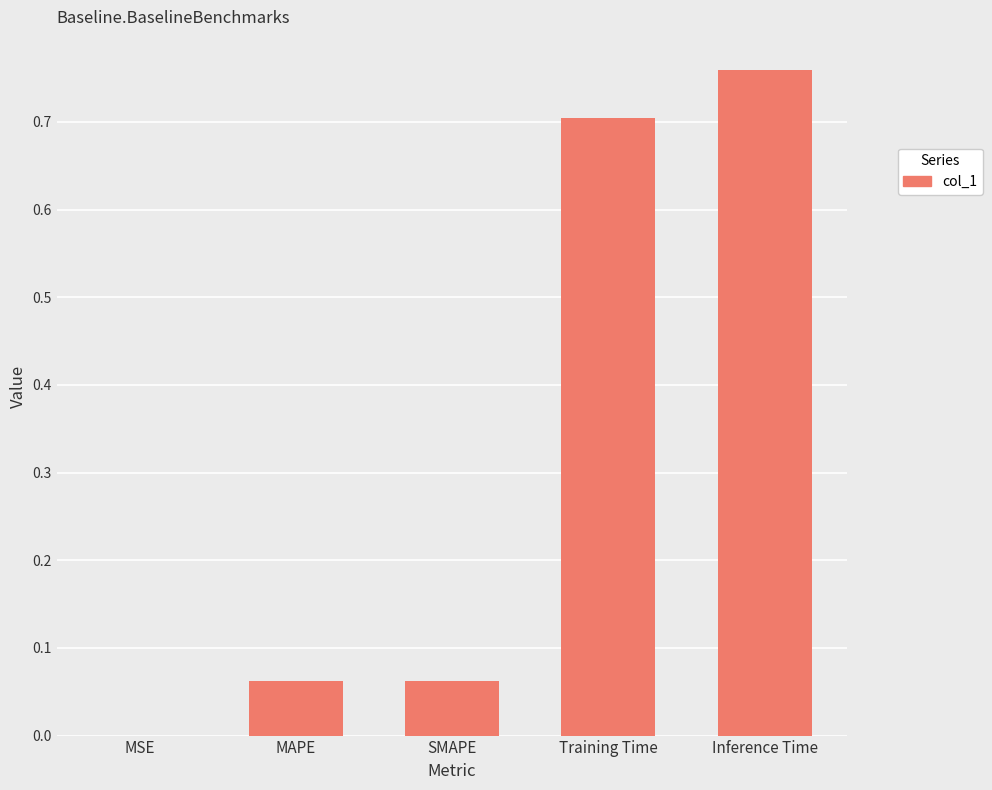

True or false: the data shows 0.0 at SMAPE.

False